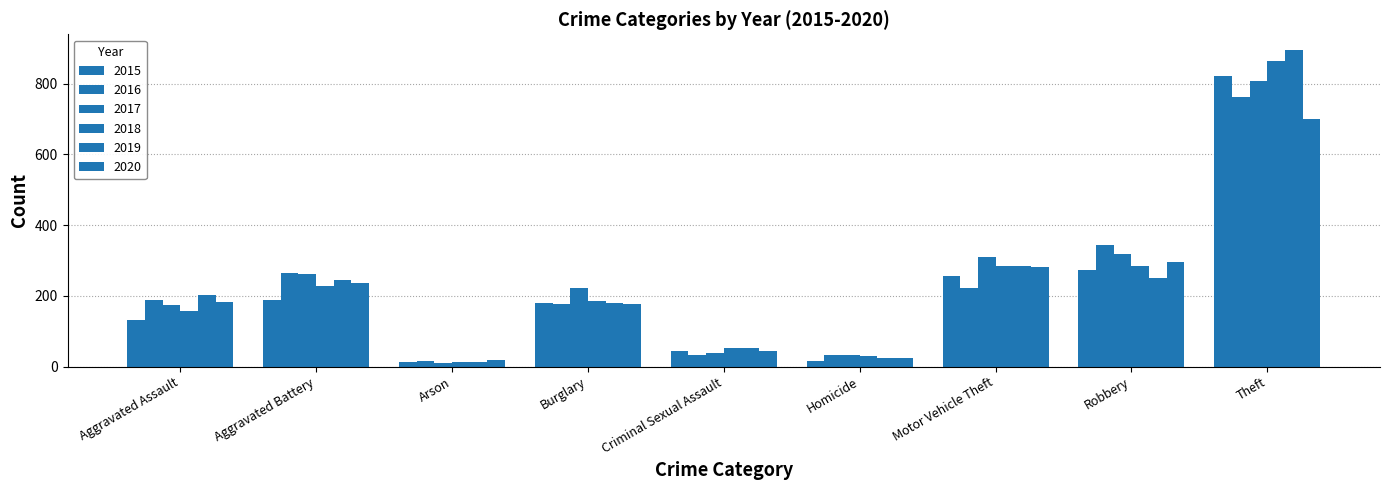

What is the difference between the 2016 values at Theft and Homicide?

729